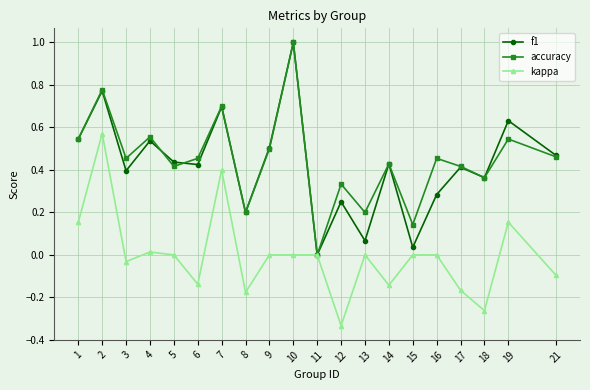

The accuracy series shows 0.1 at 8. True or false?

False